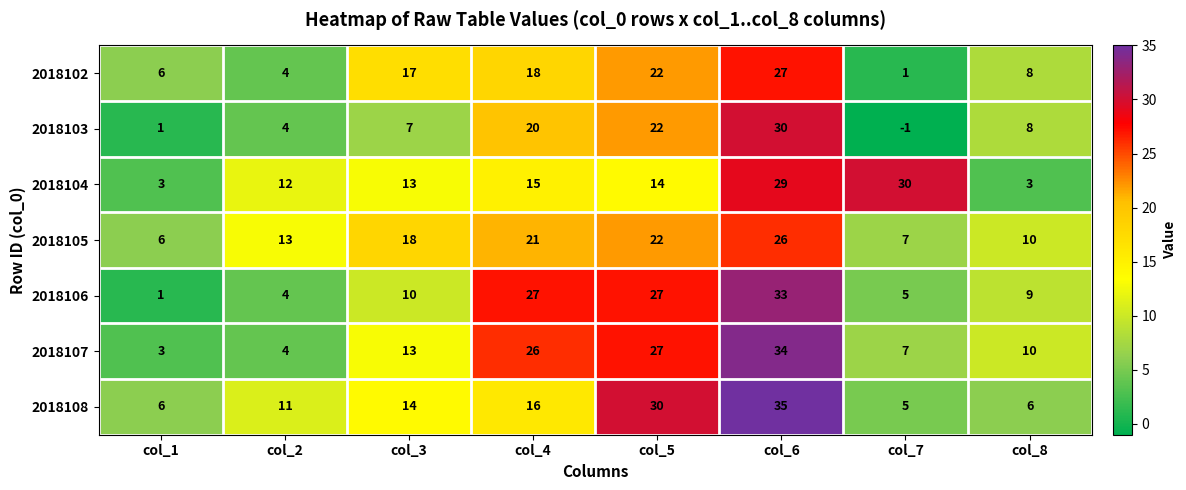

At which label is 2018106 closest to 17?

col_3